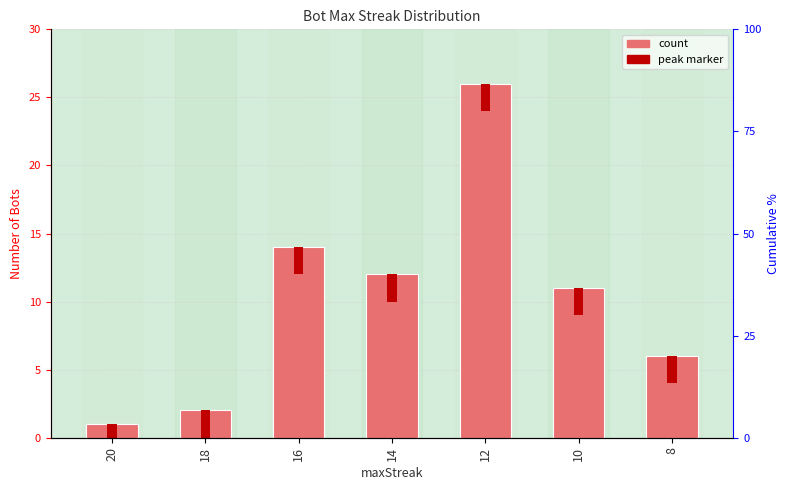

What is the ratio of the value at 8 to the value at 20?

6.0